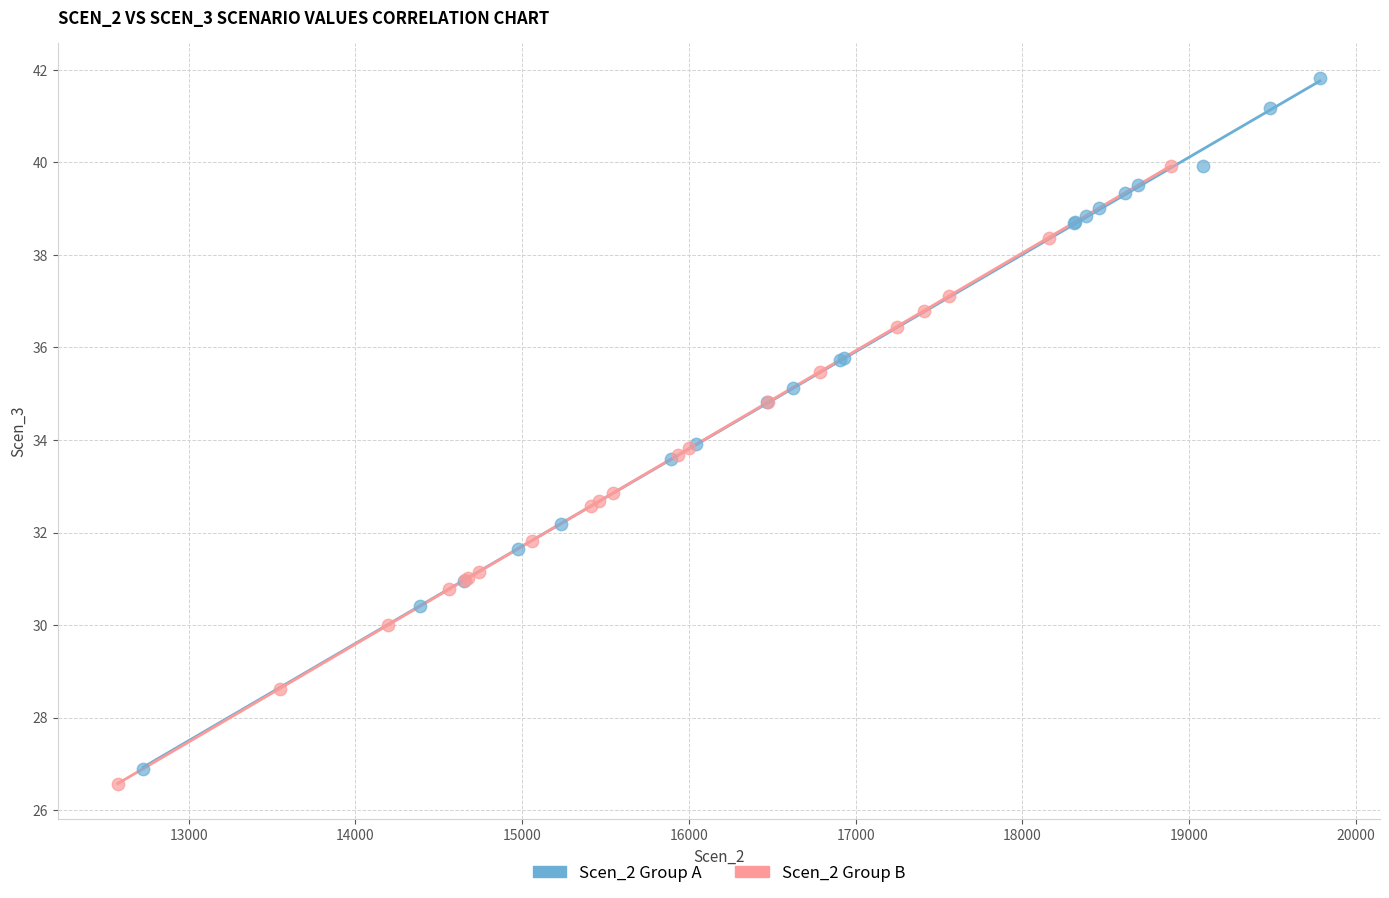

Which series reaches the maximum Y coordinate?

Scen_2 Group A